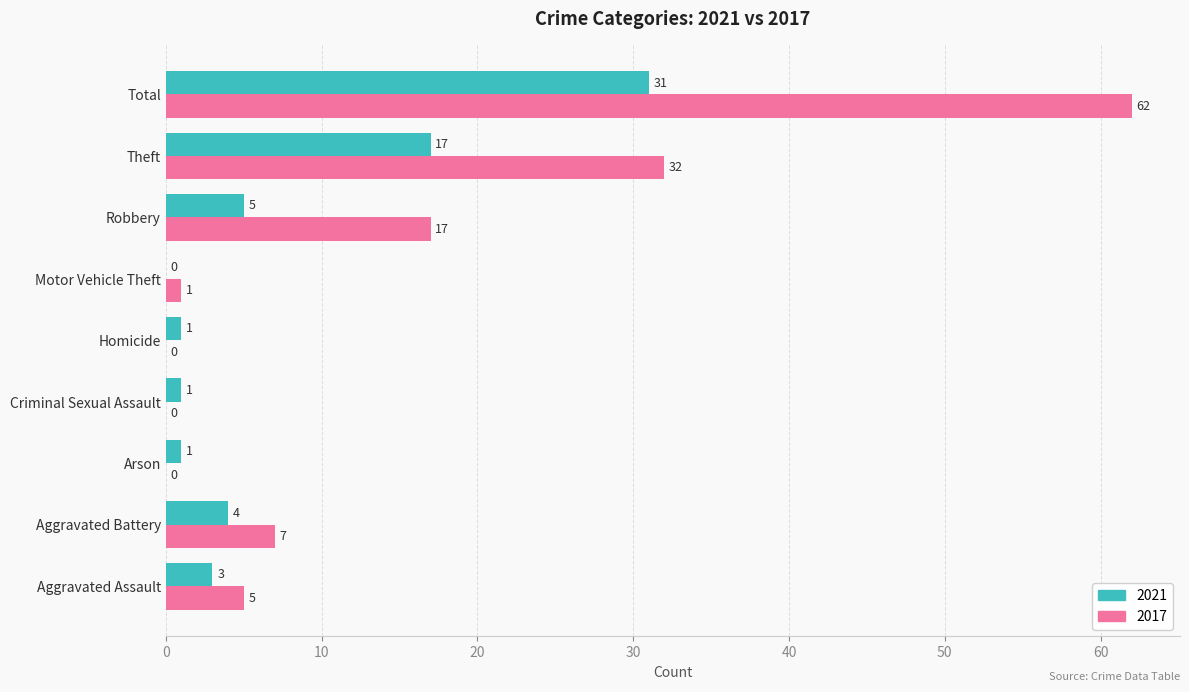

Is the value of 2021 at Criminal Sexual Assault greater than the value of 2017 at Homicide?

Yes